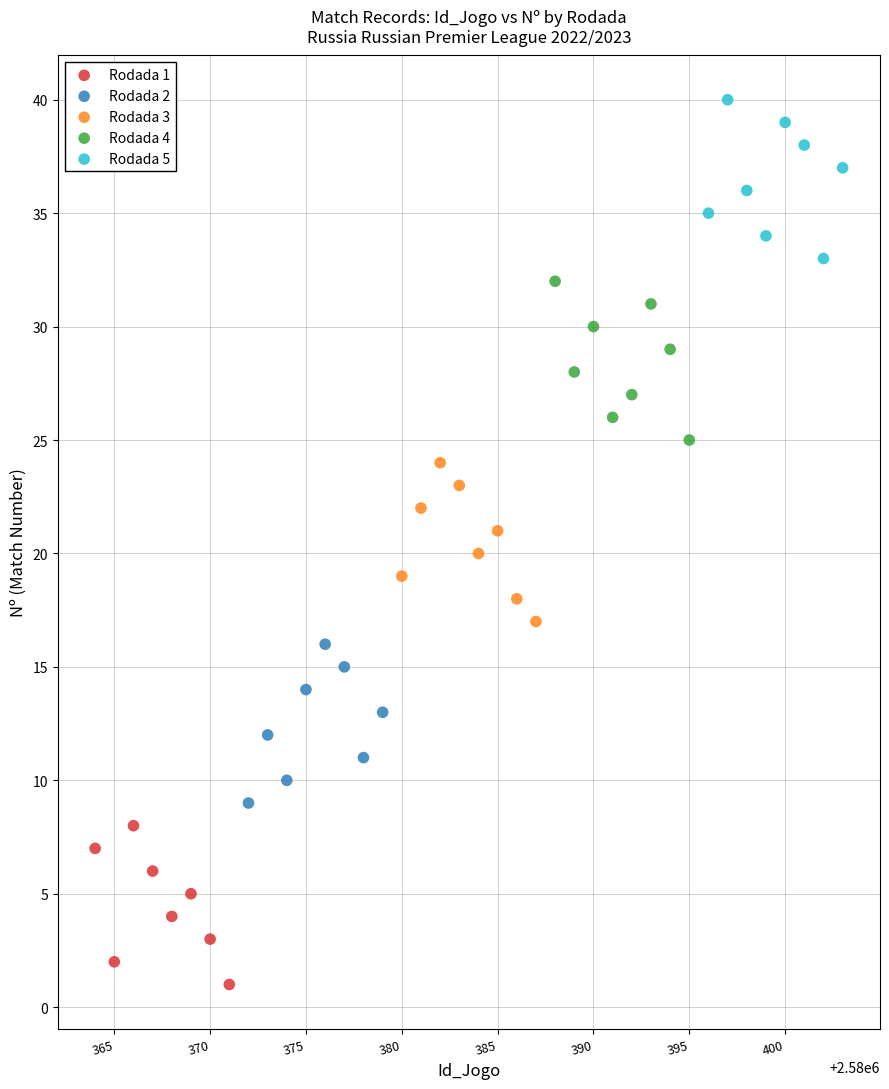

Which series contains the lowest Y value?

Rodada 1